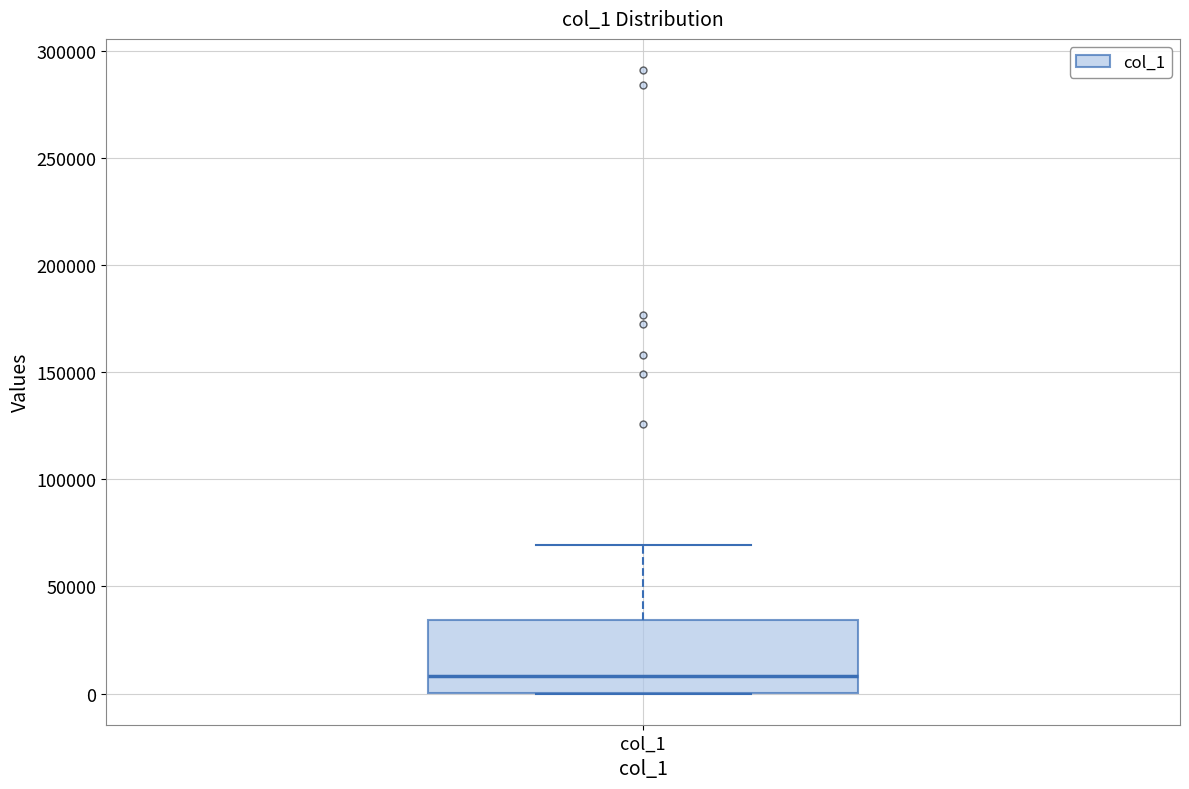

Read this box plot against the y-axis: the position of the median line, the range covered by the box, and the ends of both whiskers. The values are not printed on the chart, so give them approximately, as read against the axis.

median 10000, box 0 to 35000, whiskers 0 to 70000